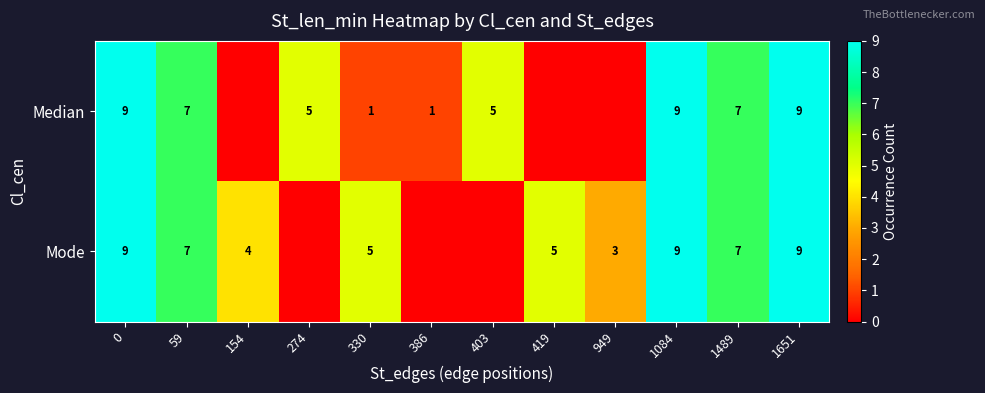

Is it true that Median equals 15 at 0?

False